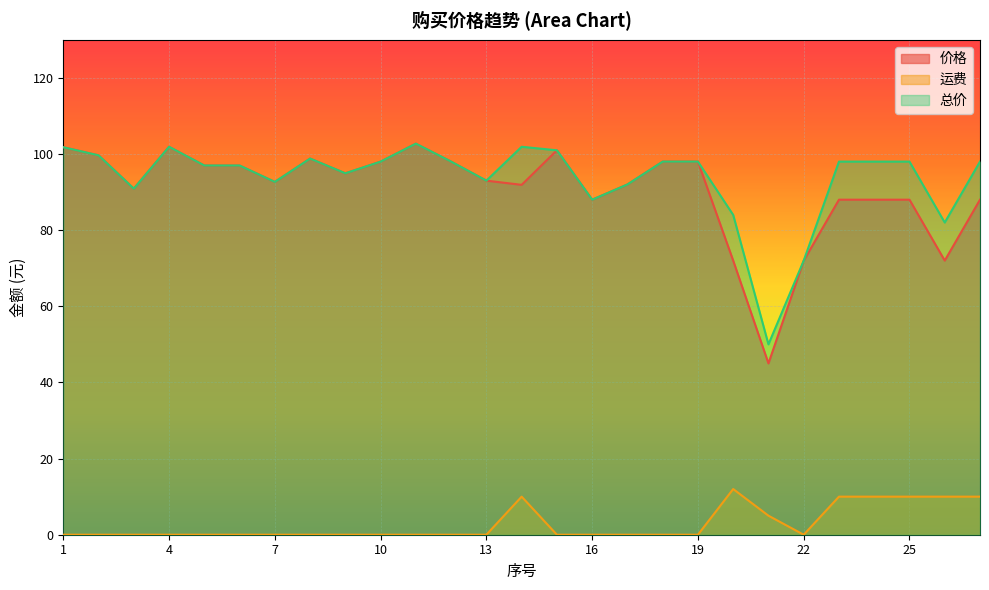

How many lines are shown in the chart?

3